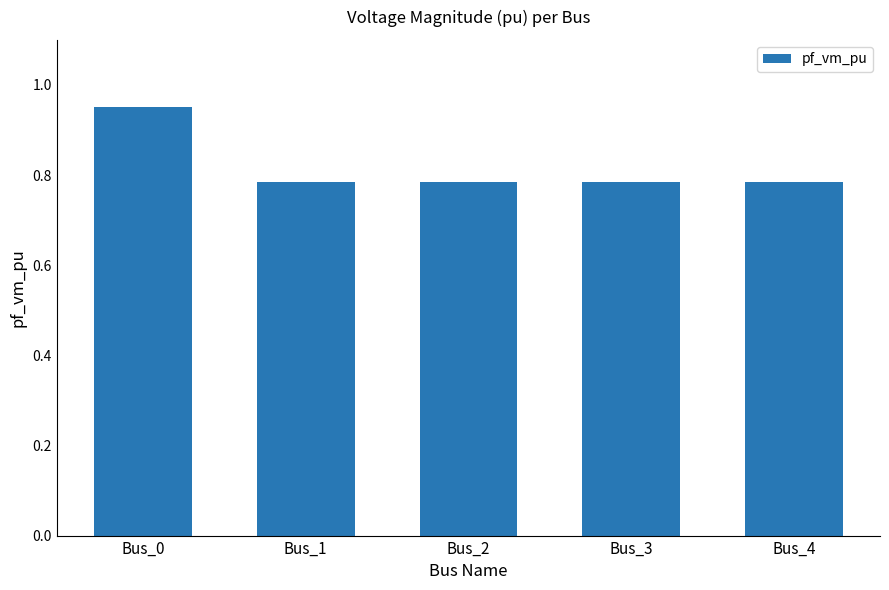

Does the chart contain any negative values?

No